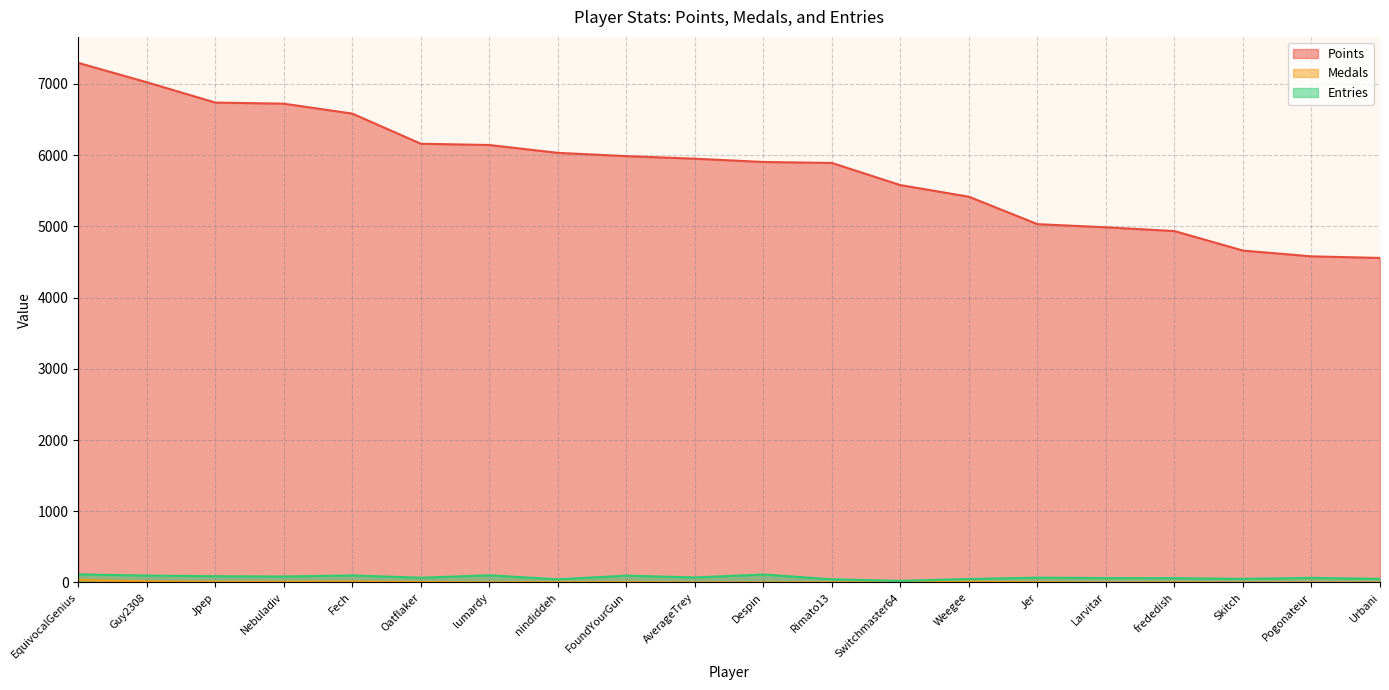

Rank the categories by Entries value from lowest to highest.

Switchmaster64, nindiddeh, Rimato13, Weegee, Skitch, Urbani, frededish, Larvitar, Pogonateur, Oatflaker, Jer, AverageTrey, Nebuladiv, Jpep, FoundYourGun, Guy2308, Fech, lumardy, Despin, EquivocalGenius